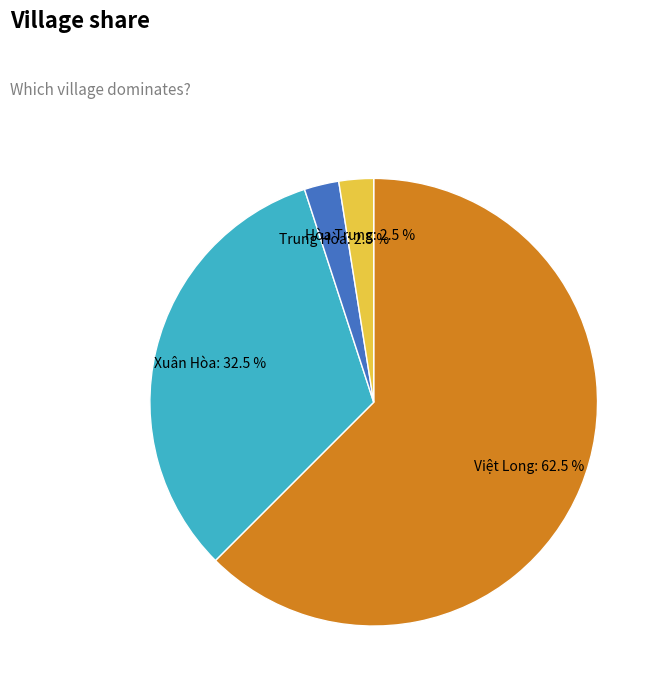

Which category has the biggest portion of the pie?

Việt Long